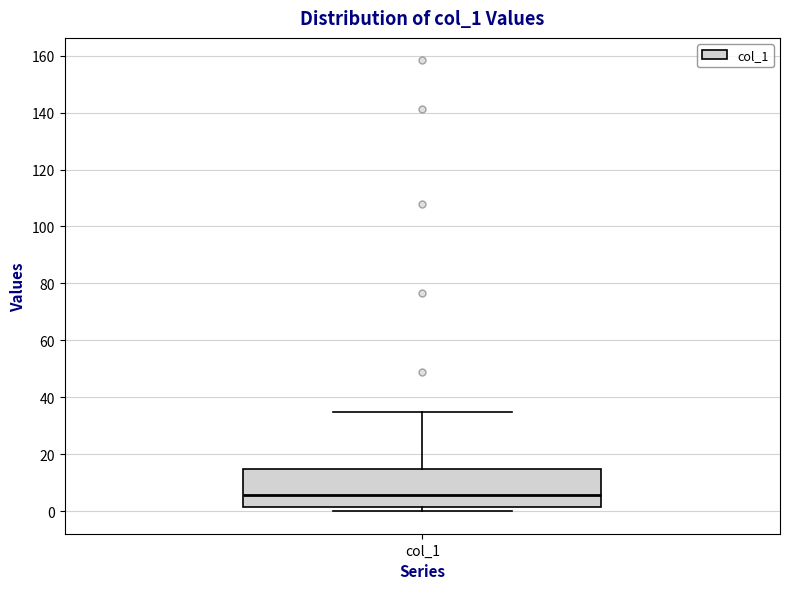

Transcribe this box plot: give where the median line is, the range the box spans, and where the two whiskers end, as read against the y-axis. The values are not printed on the chart, so give them approximately, as read against the axis.

median 6, box 2 to 14, whiskers 0 to 34